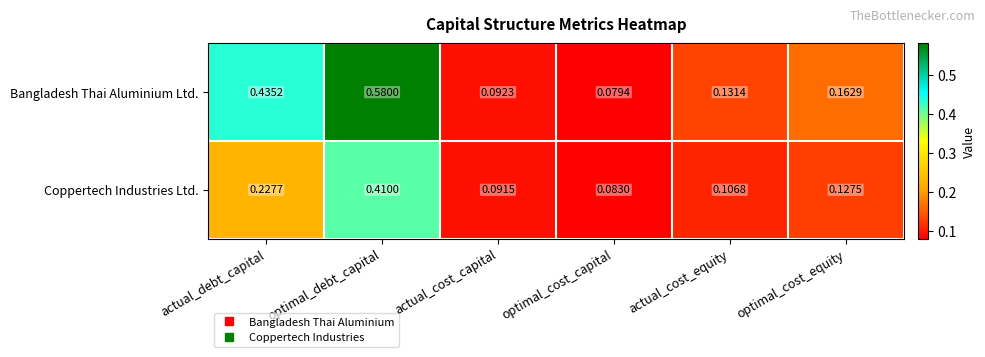

Which series has the largest total across all categories?

Bangladesh Thai Aluminium Ltd.